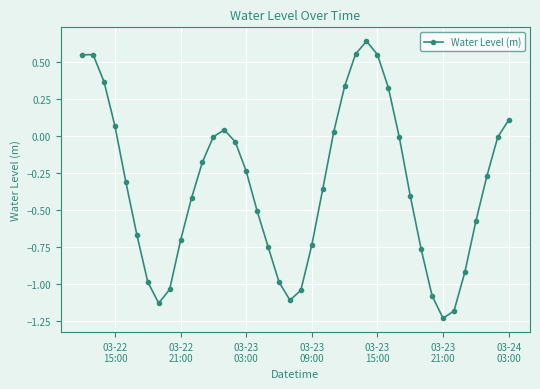

What is the difference between the maximum and second lowest values?

1.8